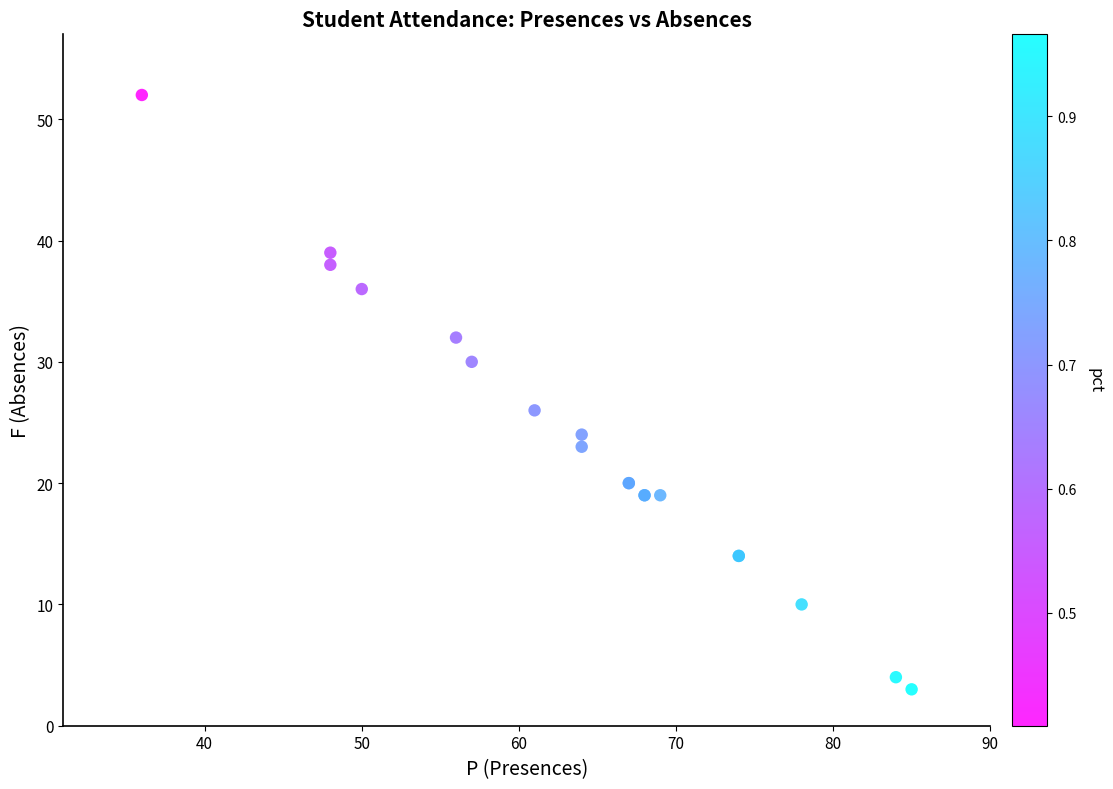

What Y value in the scatter plot is closest to 27?

26